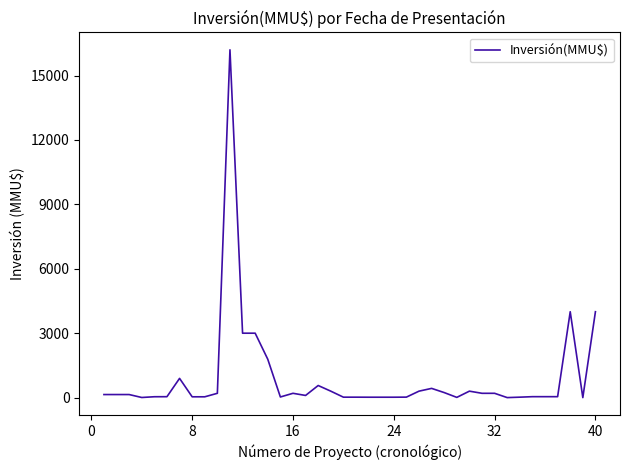

What is the greatest value displayed?

16200